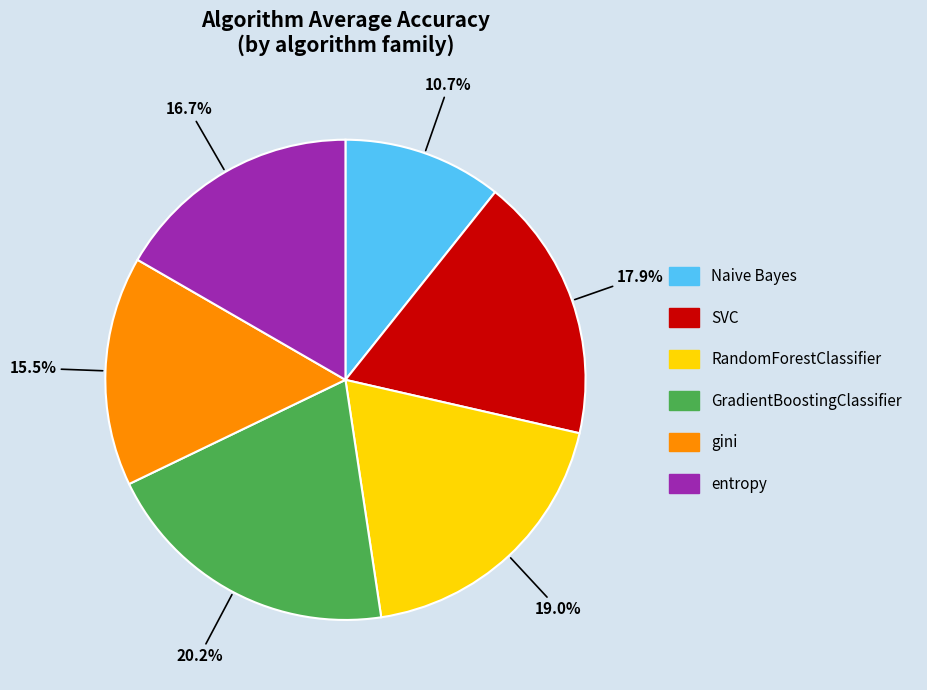

The GradientBoostingClassifier slice represents 11% of the pie. True or false?

False